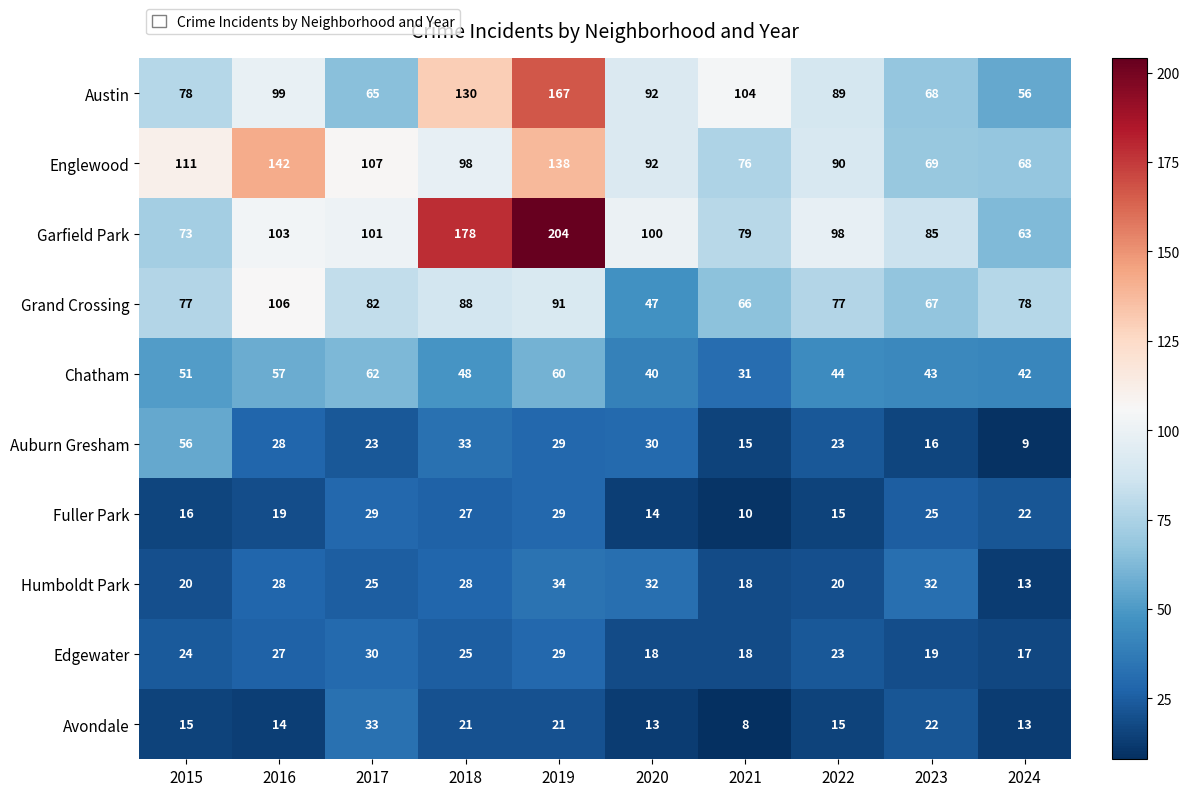

True or false: Auburn Gresham has a value of 28 at 2016.

True